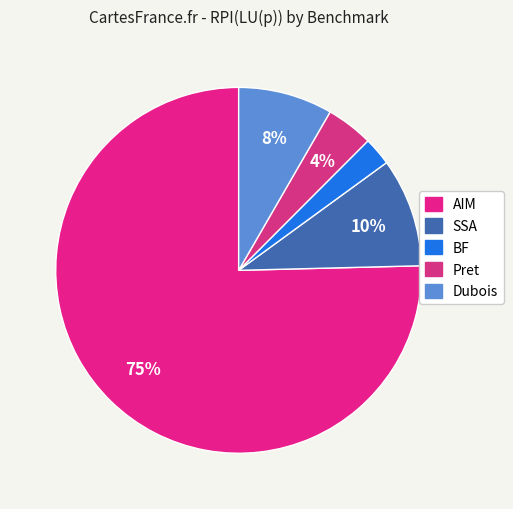

Does any single category account for the majority?

Yes